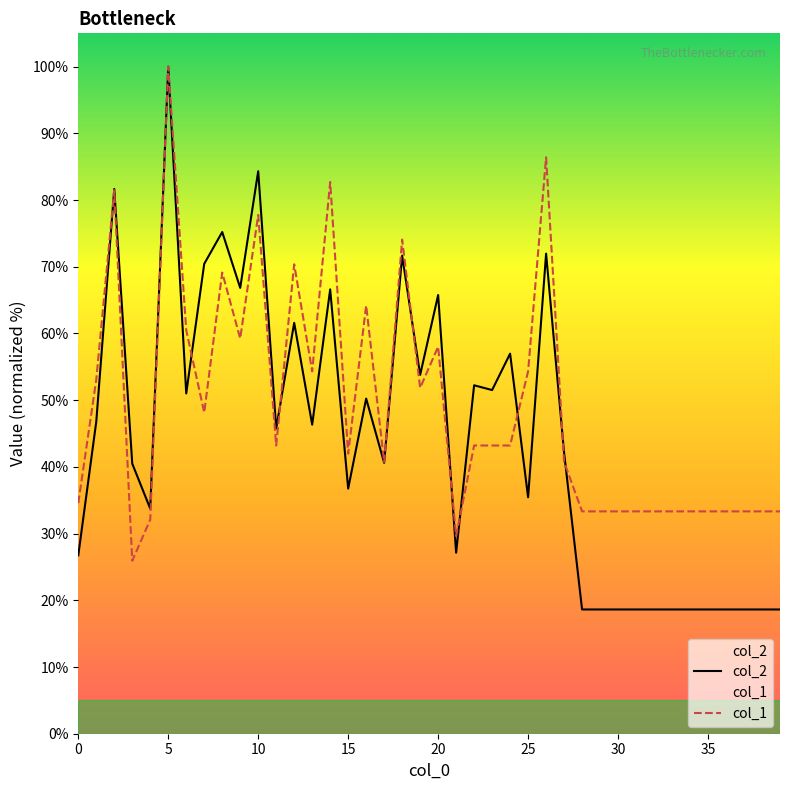

How many distinct data groups are displayed?

2